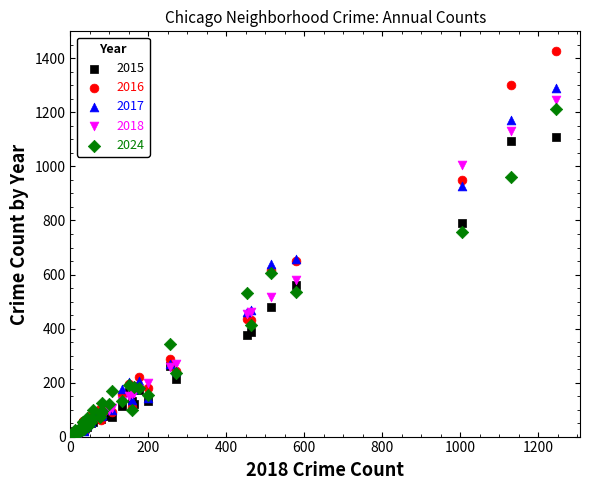

Which series has the largest Y range (max minus min)?

2016